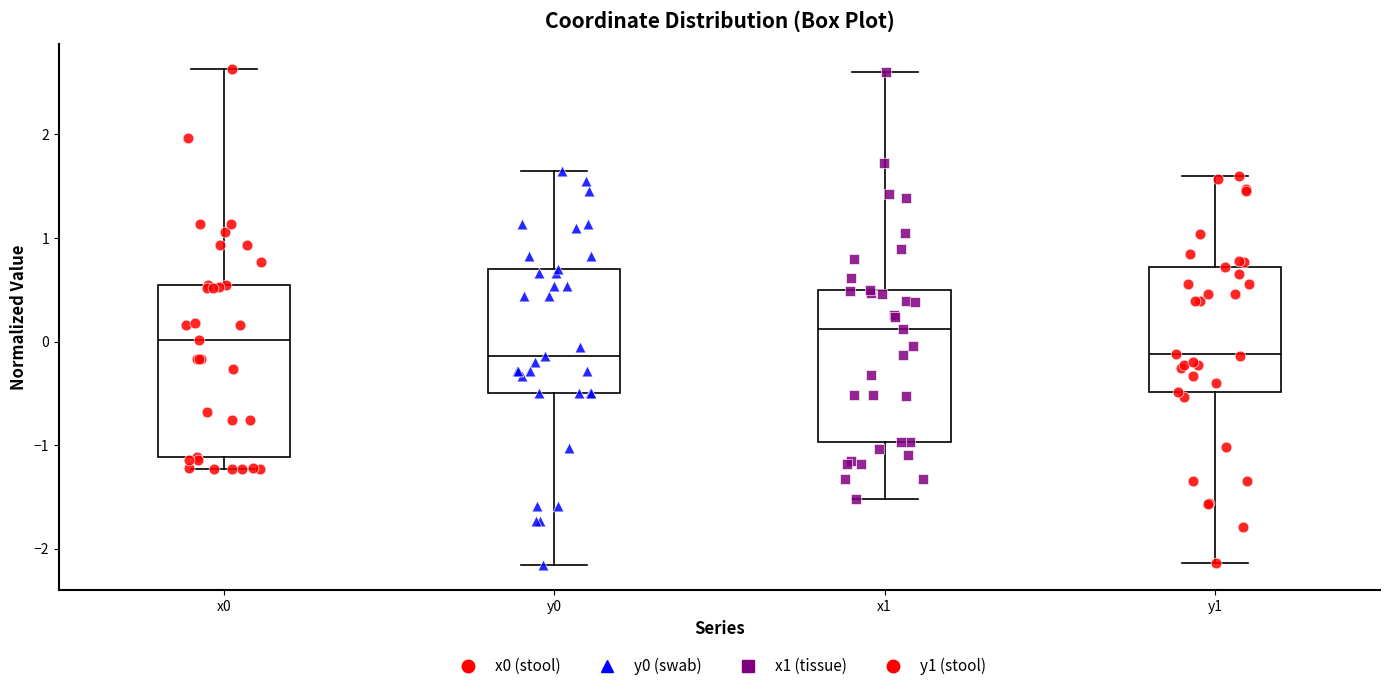

Where is the lower edge of the box for x0 on the y-axis? The values are not printed on the chart, so give them approximately, as read against the axis.

-1.1